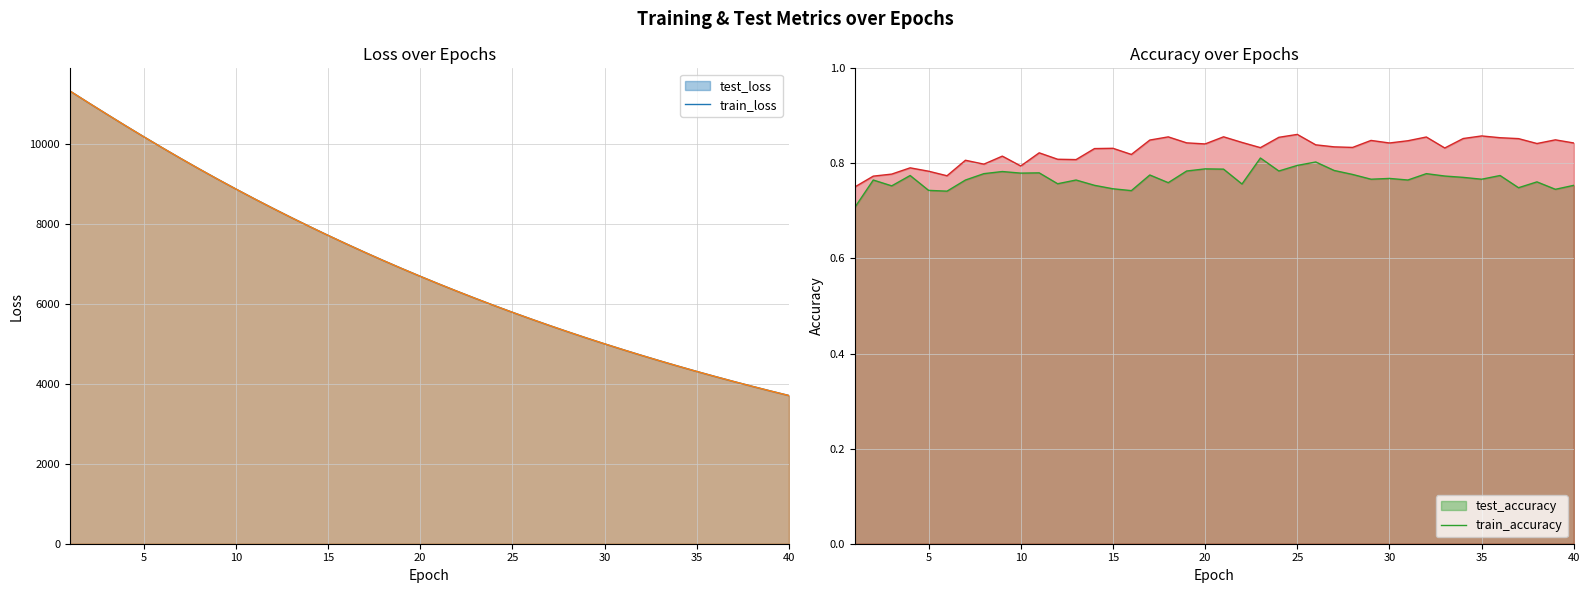

What is the smallest value displayed?

0.7